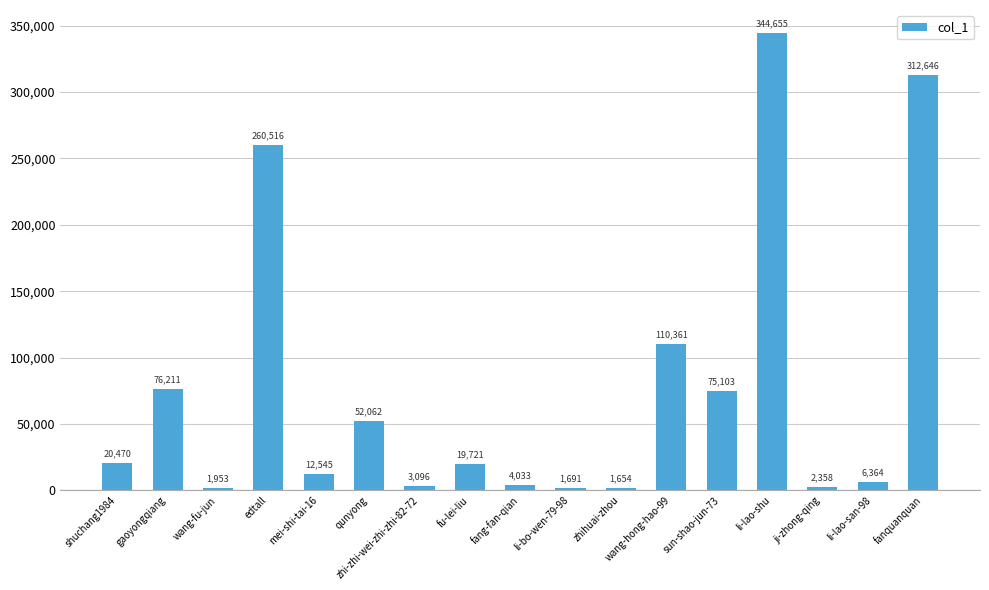

What is the difference between the values at zhi-zhi-wei-zhi-zhi-82-72 and wang-fu-jun?

1143